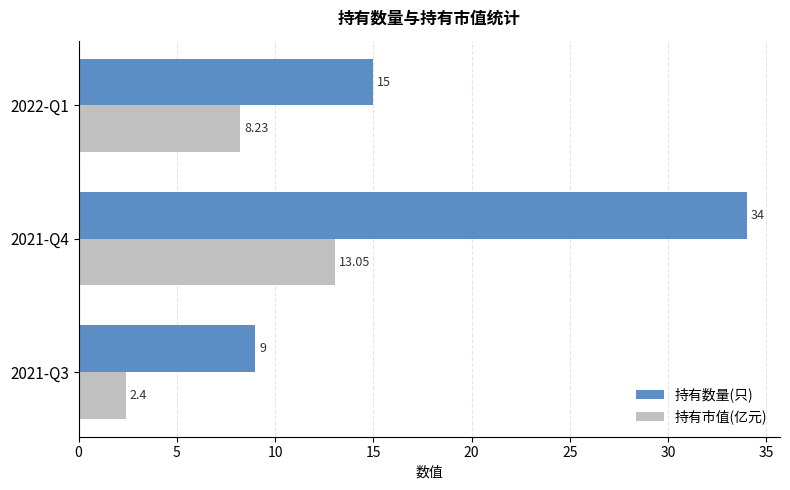

At which label does 持有数量(只) reach its peak?

2021-Q4